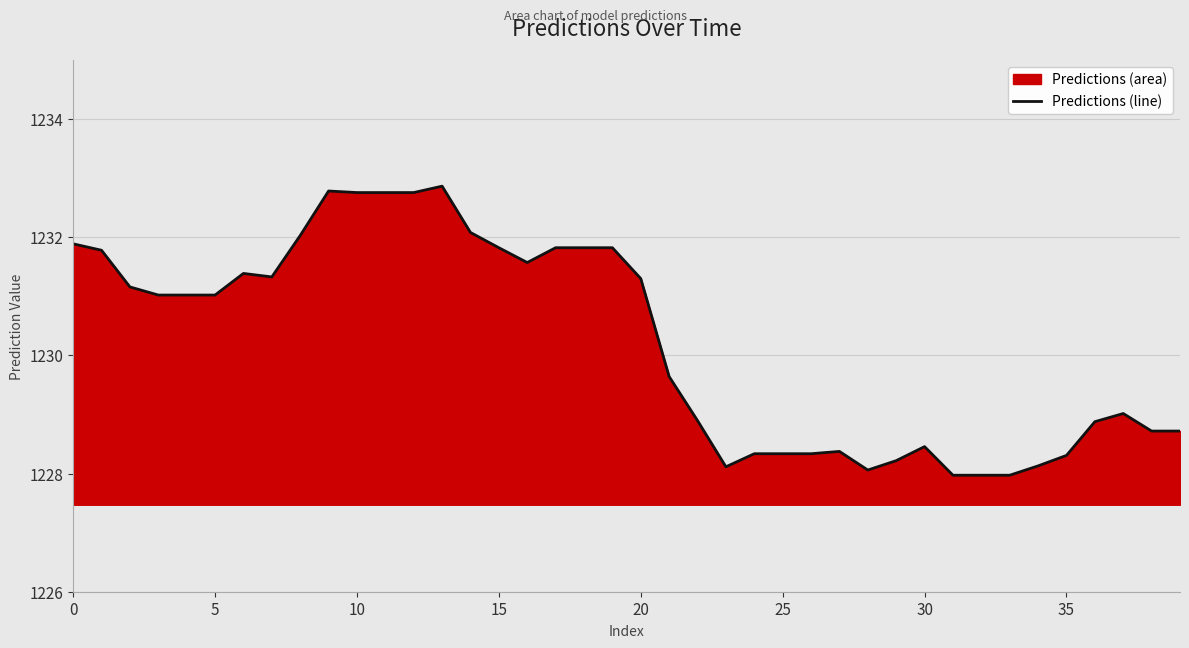

What is the difference between the maximum and minimum values?

4.9